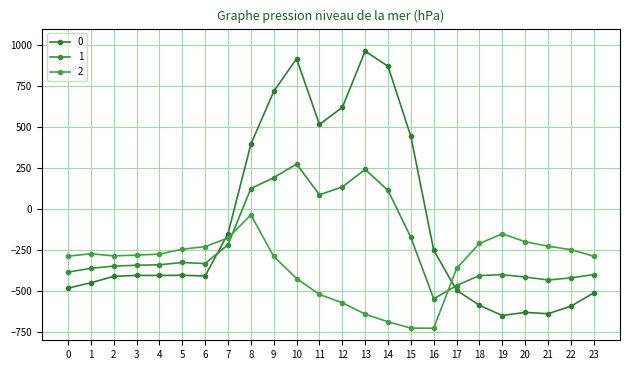

How many distinct data groups are displayed?

3